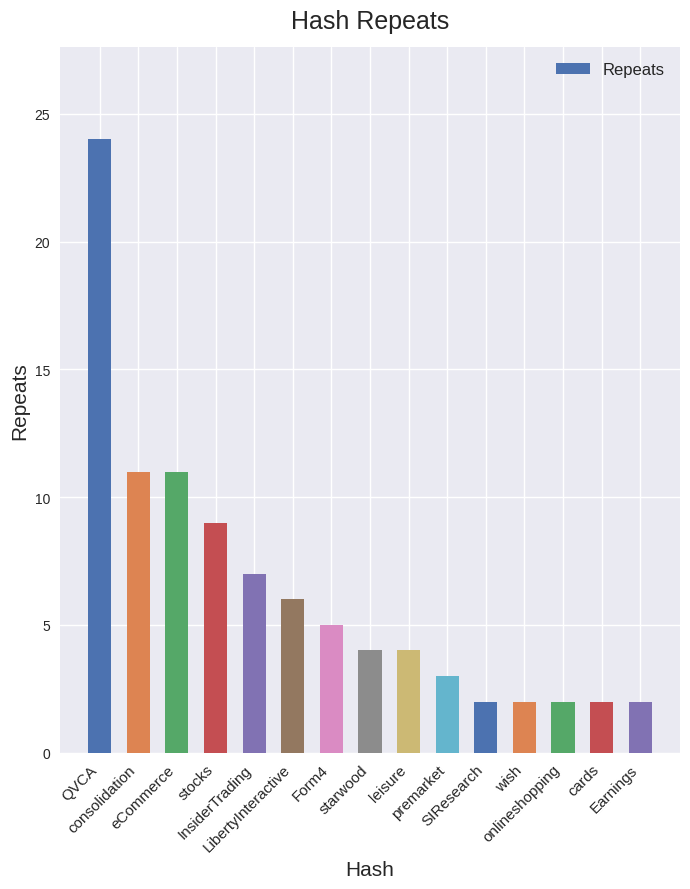

What is the smallest value displayed?

2